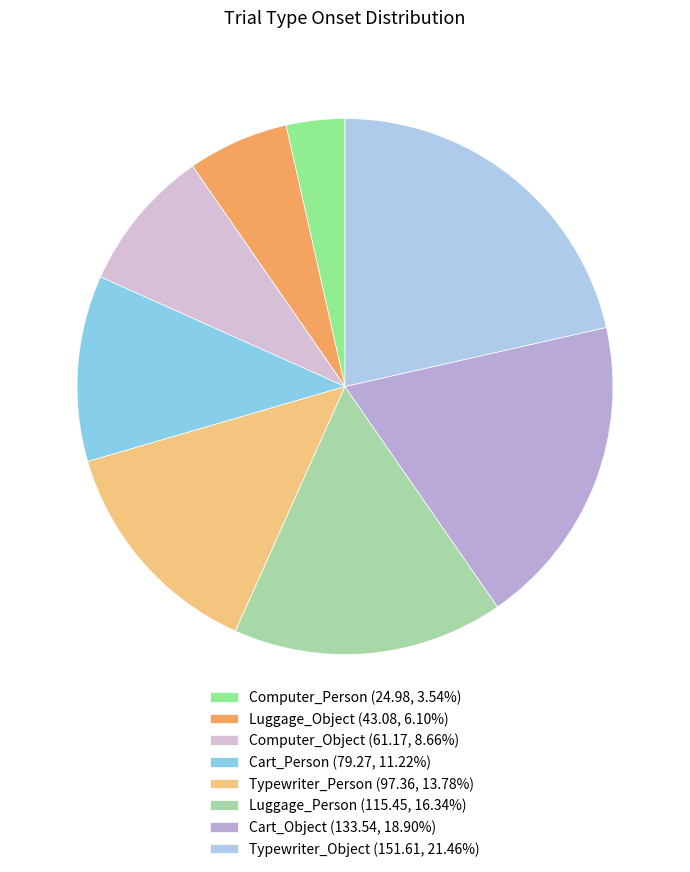

Combined, do Cart_Object and Computer_Person account for over 50%?

No